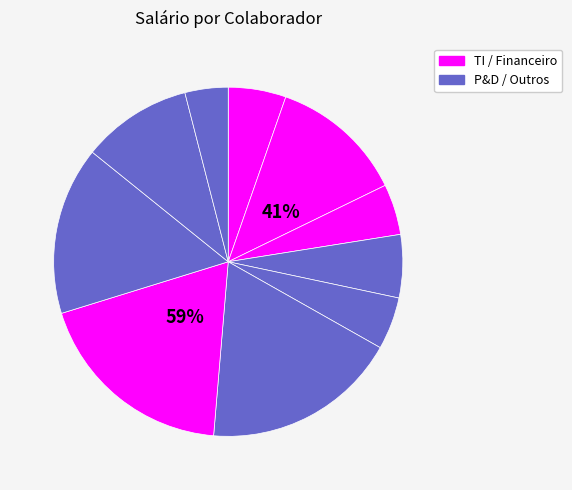

To the nearest percent, what is the difference between the largest and smallest slice percentages?

15%